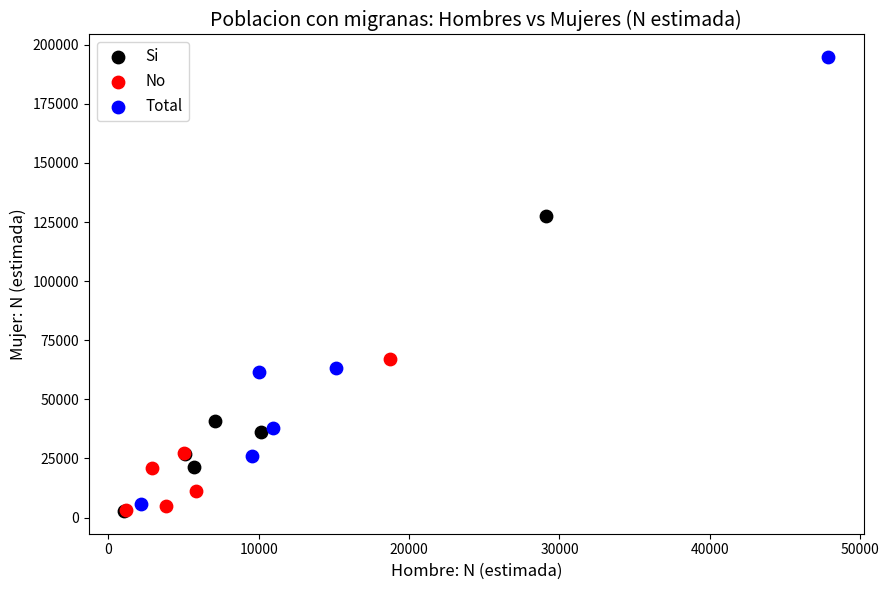

Which series contains the highest Y value?

Total